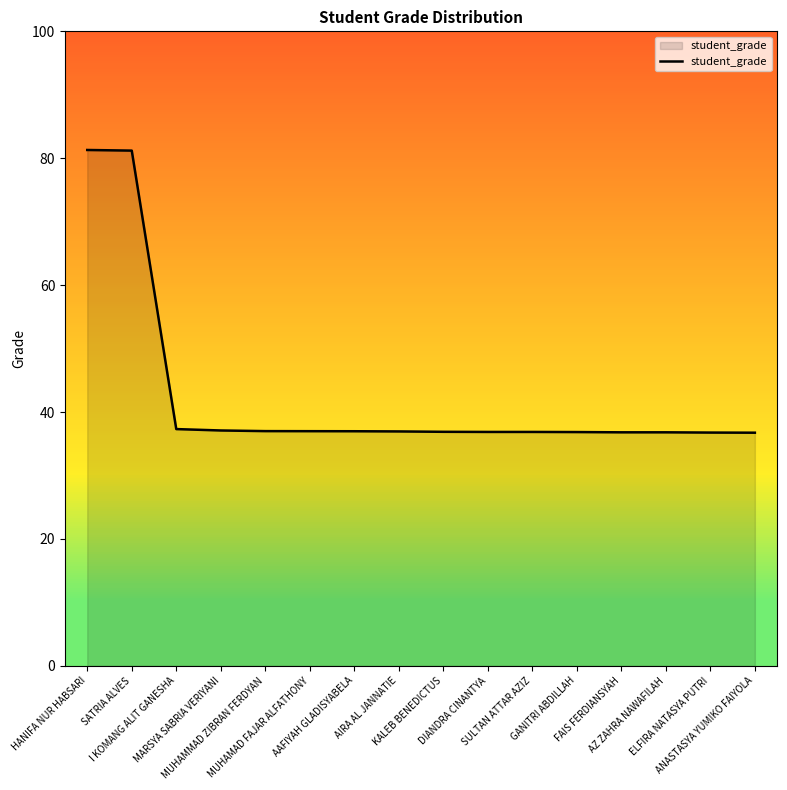

The chart shows a value of 8.8 at MARSYA SABRIA VERIYANI. True or false?

False